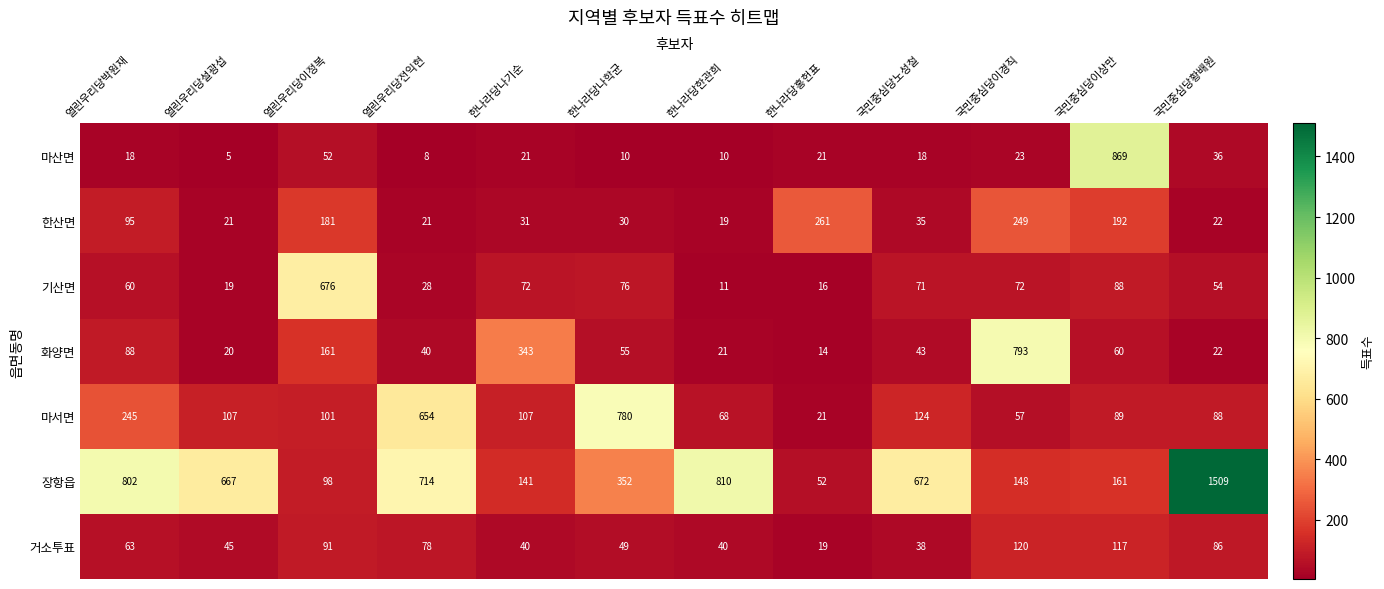

At how many categories does at least one series exceed 600?

10